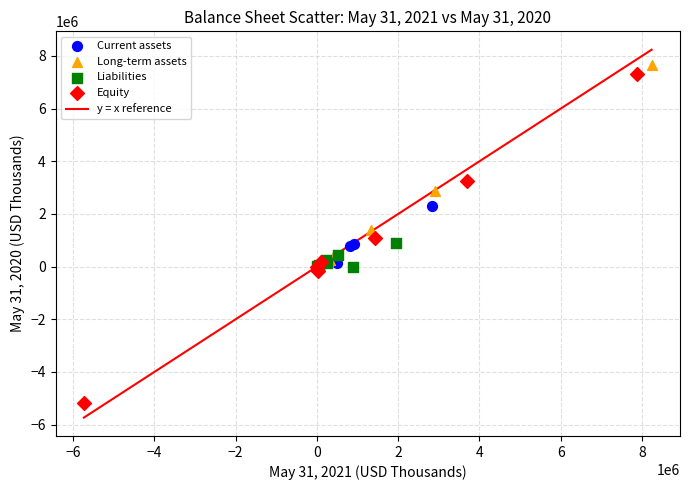

Which series has the largest Y range (max minus min)?

Equity